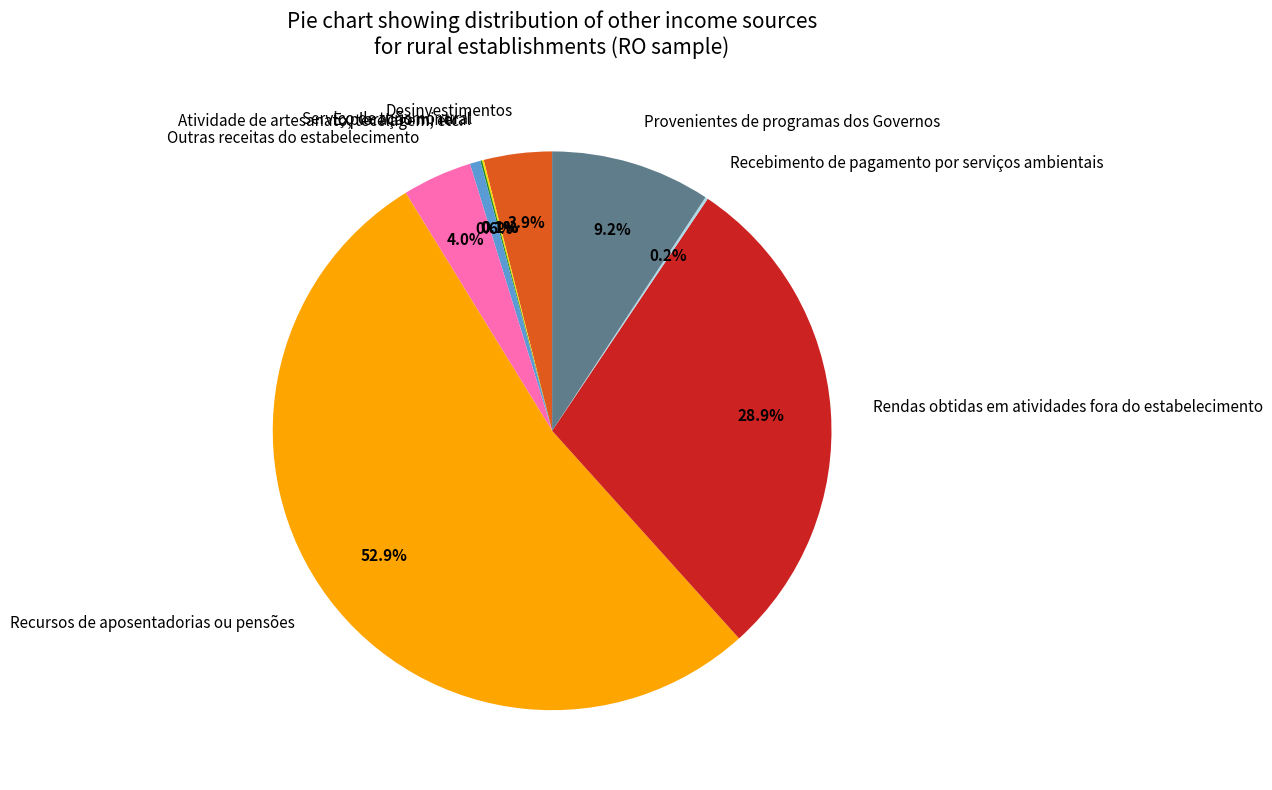

Which category has the biggest portion of the pie?

Recursos de aposentadorias ou pensões